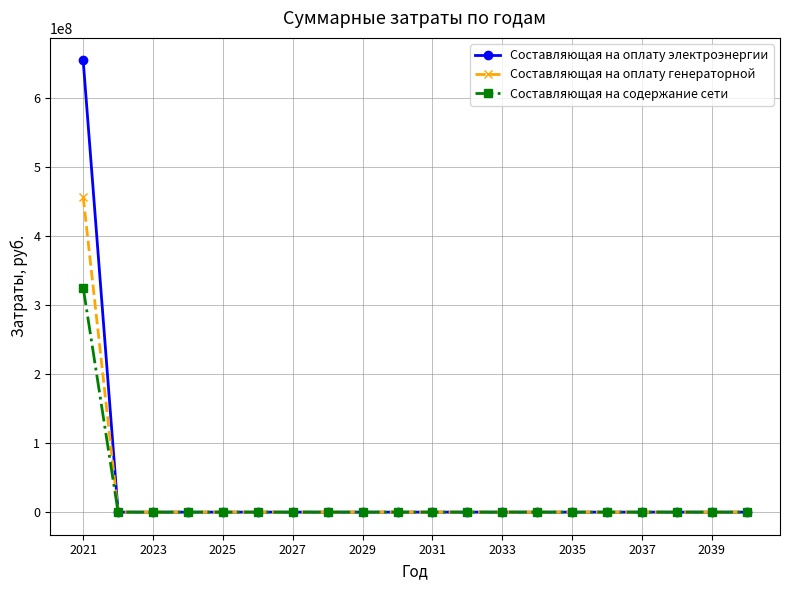

What is the difference between the maximum and minimum values in the Составляющая на оплату генераторной series?

456505614.6